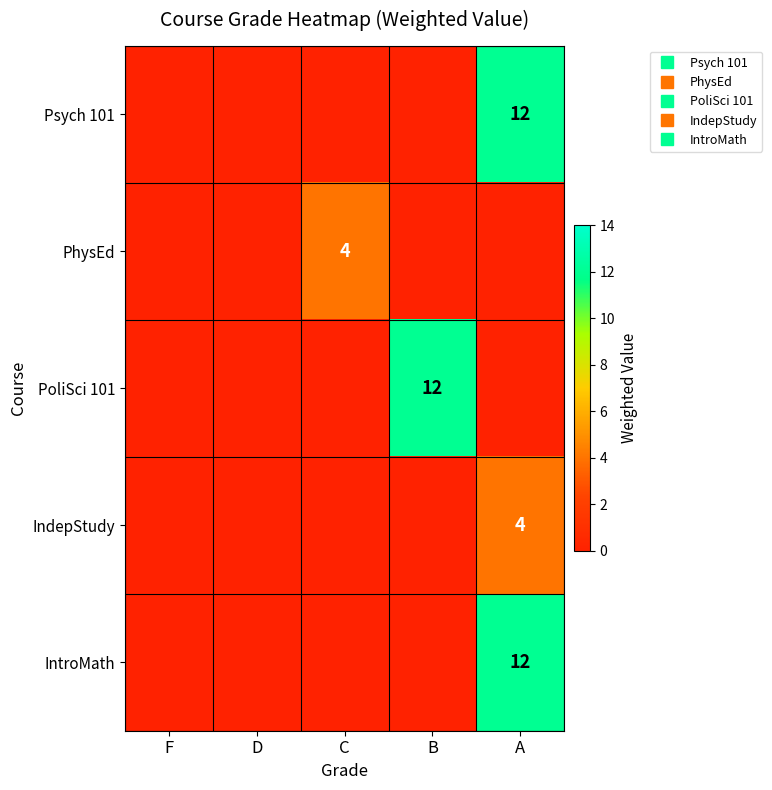

At which category does the chart reach its minimum across all series?

F